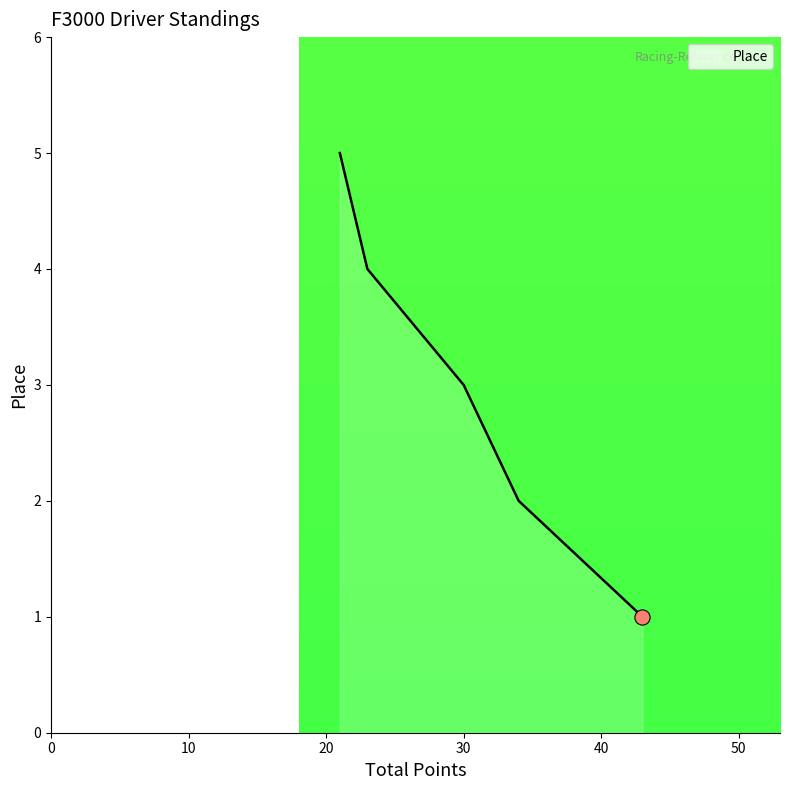

True or false: the data has more than 2 interior local peaks.

False